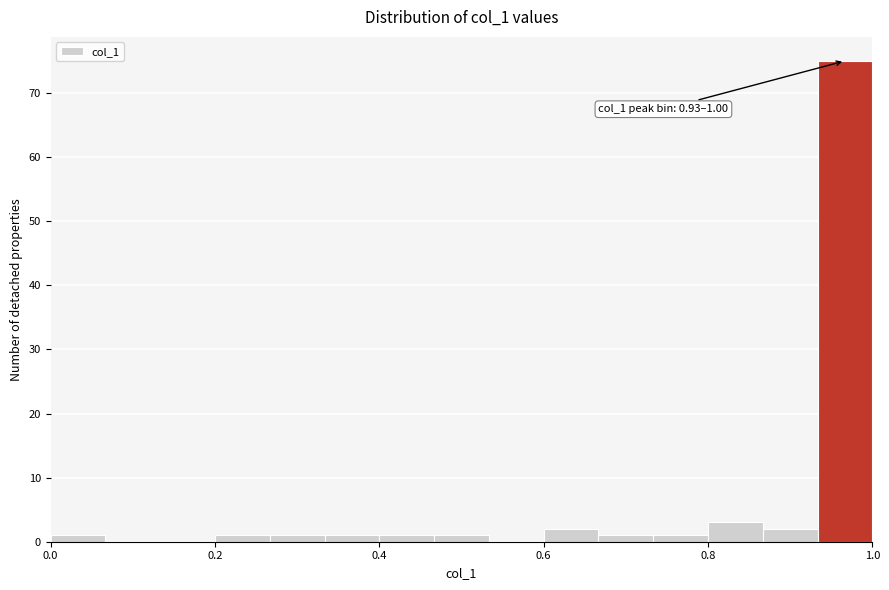

Read against the x-axis, roughly where is the centre of the tallest bar?

0.96